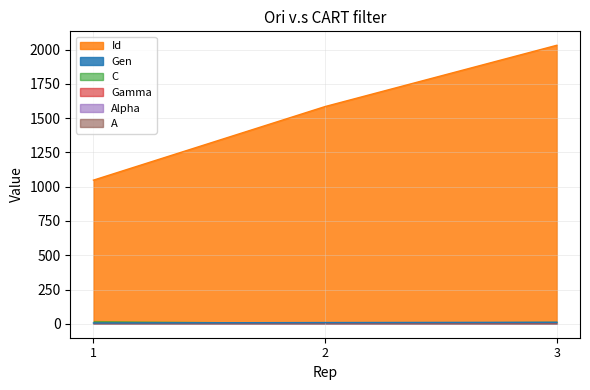

List the series in order of their peak value, highest first.

Id, C, Gen, Gamma, A, Alpha